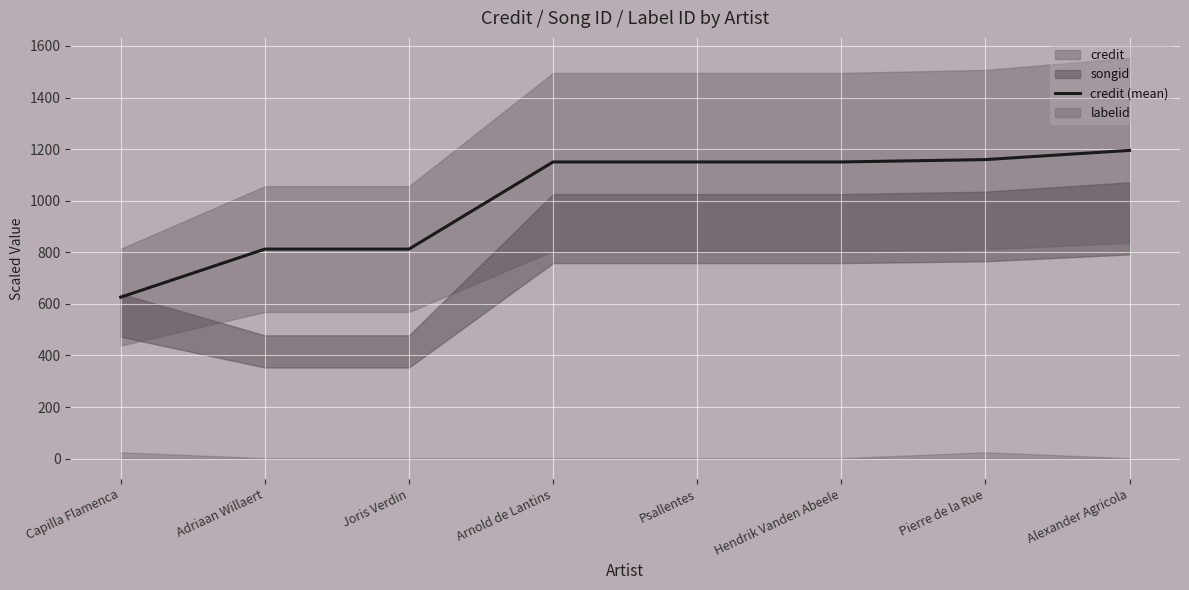

What is the label of the 7th point from the left?

Pierre de la Rue